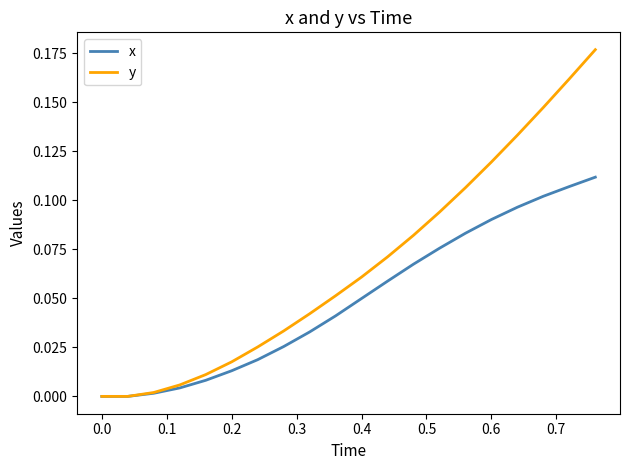

List the series in order of their overall mean, highest first.

y, x